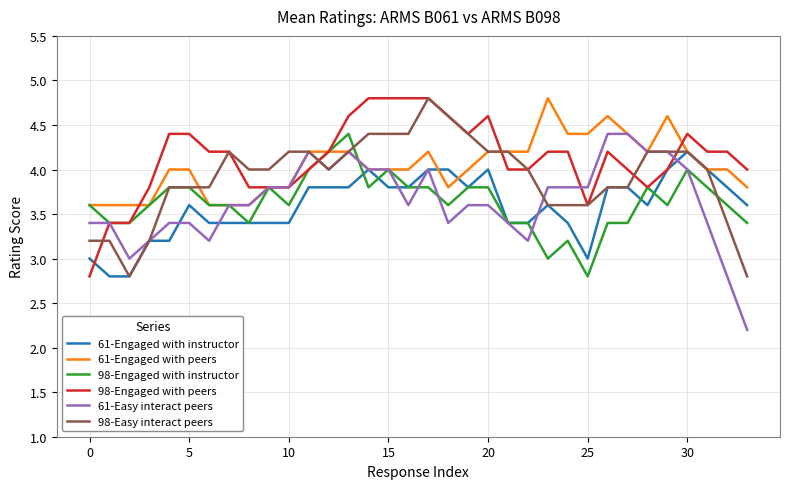

What is the minimum value shown in the chart?

2.2